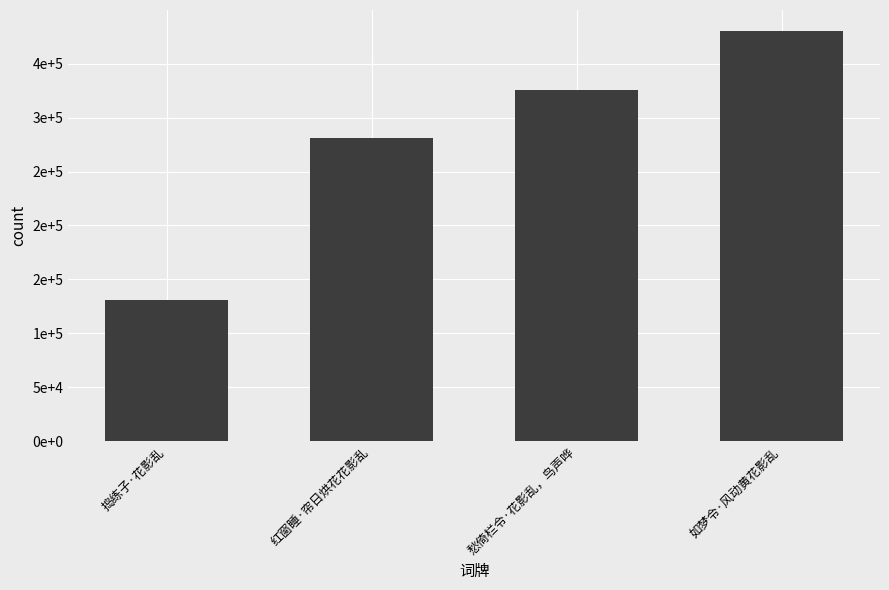

What is the difference between the maximum and minimum values?

249876